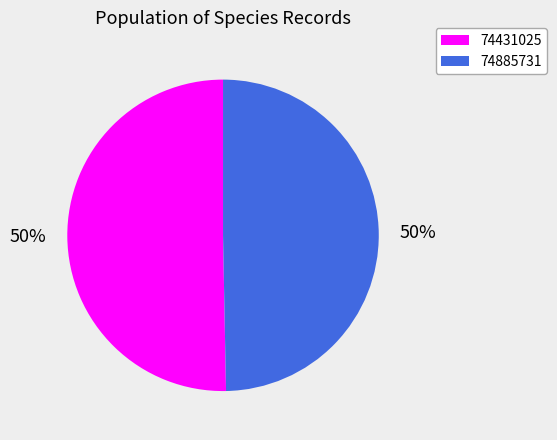

To the nearest percent, what percentage of the pie is 74885731?

50%